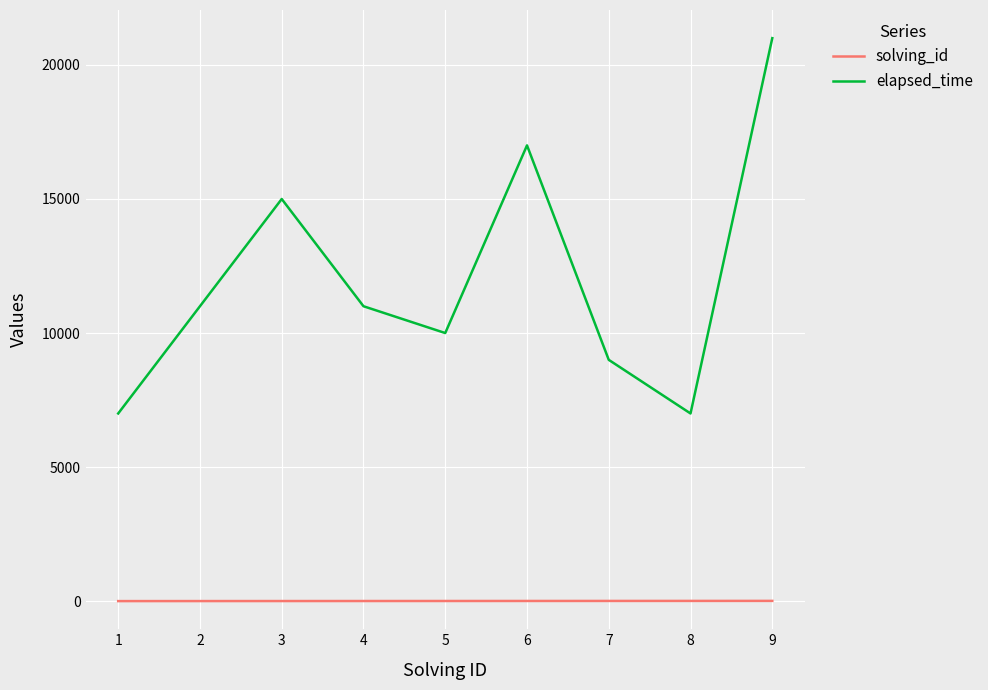

True or false: solving_id and elapsed_time cross at least once.

False